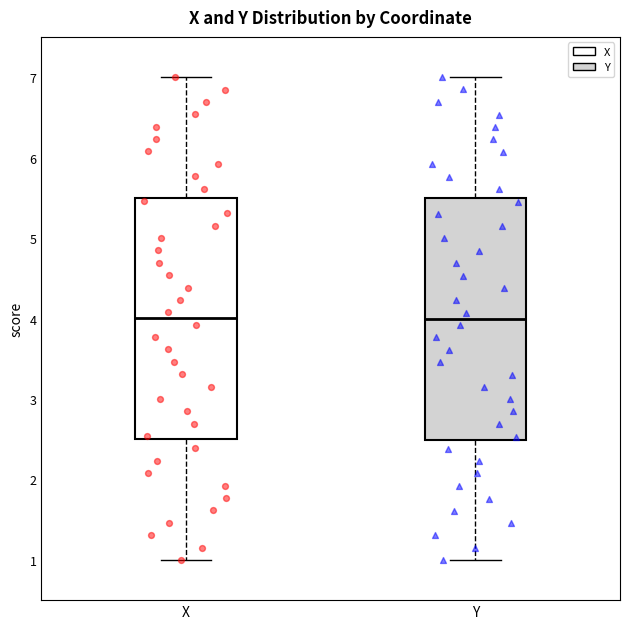

Reading left to right, transcribe this box plot: for each box, give where its median line is, the range the box spans, and where its two whiskers end, as read against the y-axis. The values are not printed on the chart, so give them approximately, as read against the axis.

X: median 4.0, box 2.5 to 5.5, whiskers 1.0 to 7.0
Y: median 4.0, box 2.5 to 5.5, whiskers 1.0 to 7.0